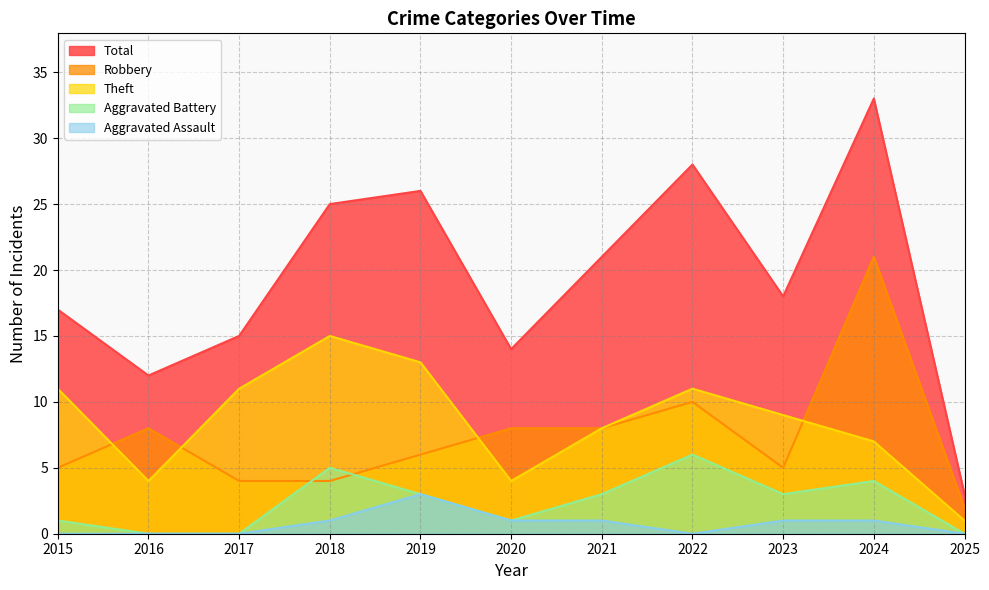

What is the difference between the highest and lowest values at 2025?

3